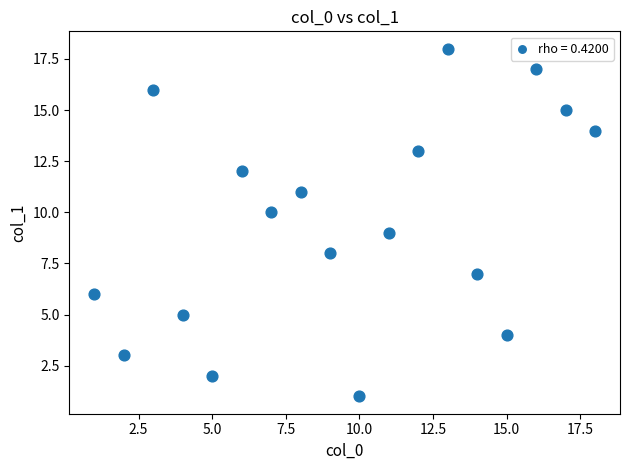

What is the range of X values (max minus min)?

17